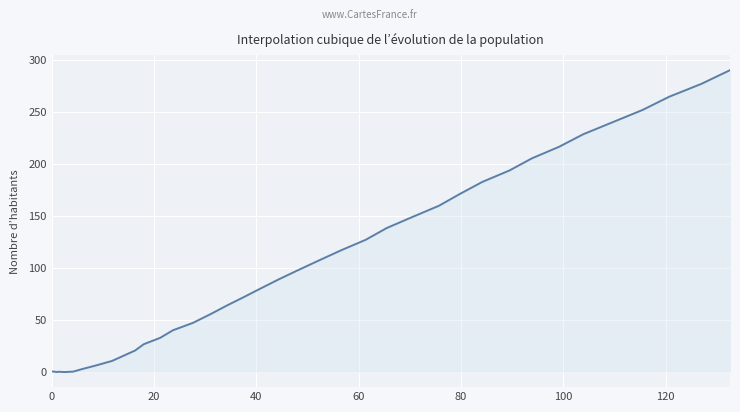

How many data points are less than 79?

20